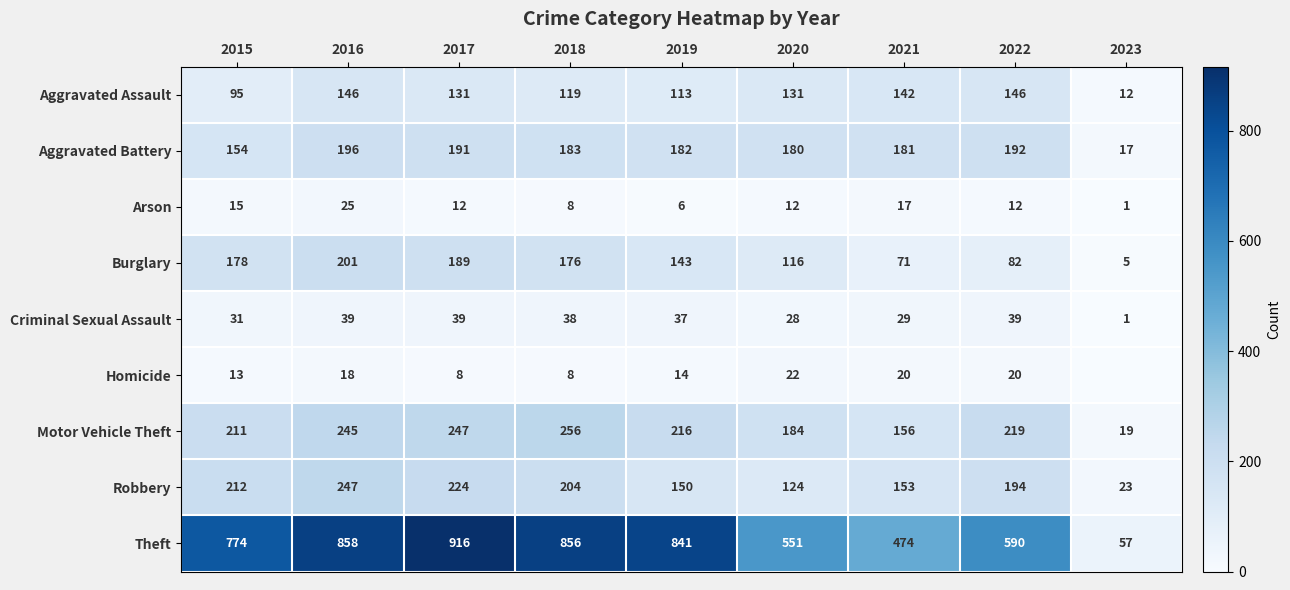

What is the total value across all series at 2021?

1243